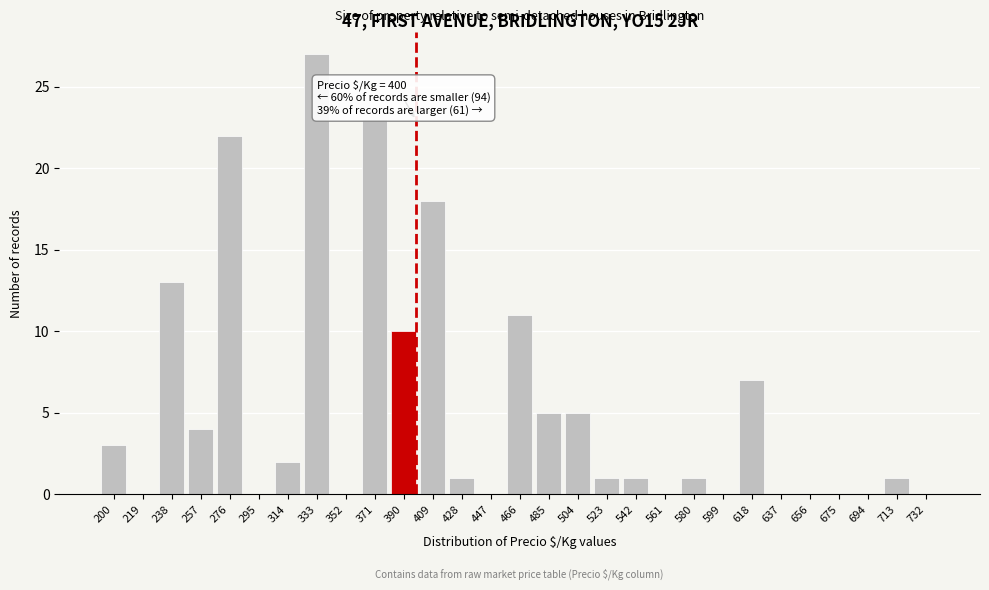

Reading left to right, list all the values displayed in this chart.

200=3	219=0	238=13	257=4	276=22	295=0	314=2	333=27	352=0	371=23	390=10	409=18	428=1	447=0	466=11	485=5	504=5	523=1	542=1	561=0	580=1	599=0	618=7	637=0	656=0	675=0	694=0	713=1	732=0